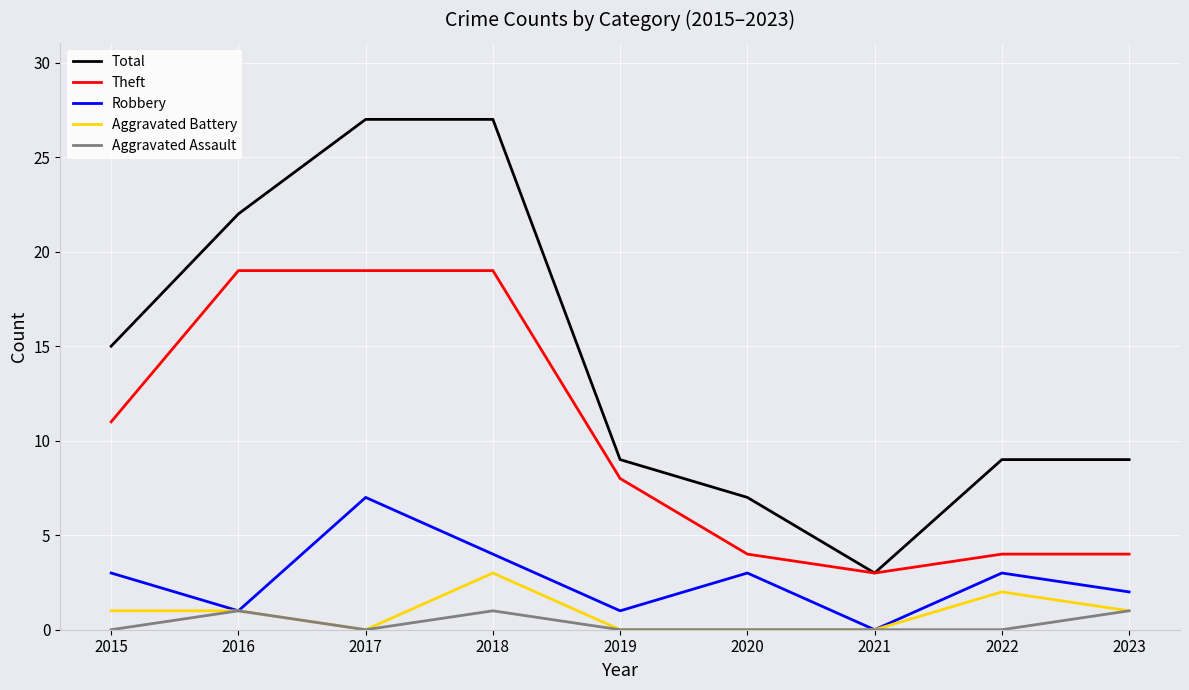

Is this an area chart (filled region under the line)?

No